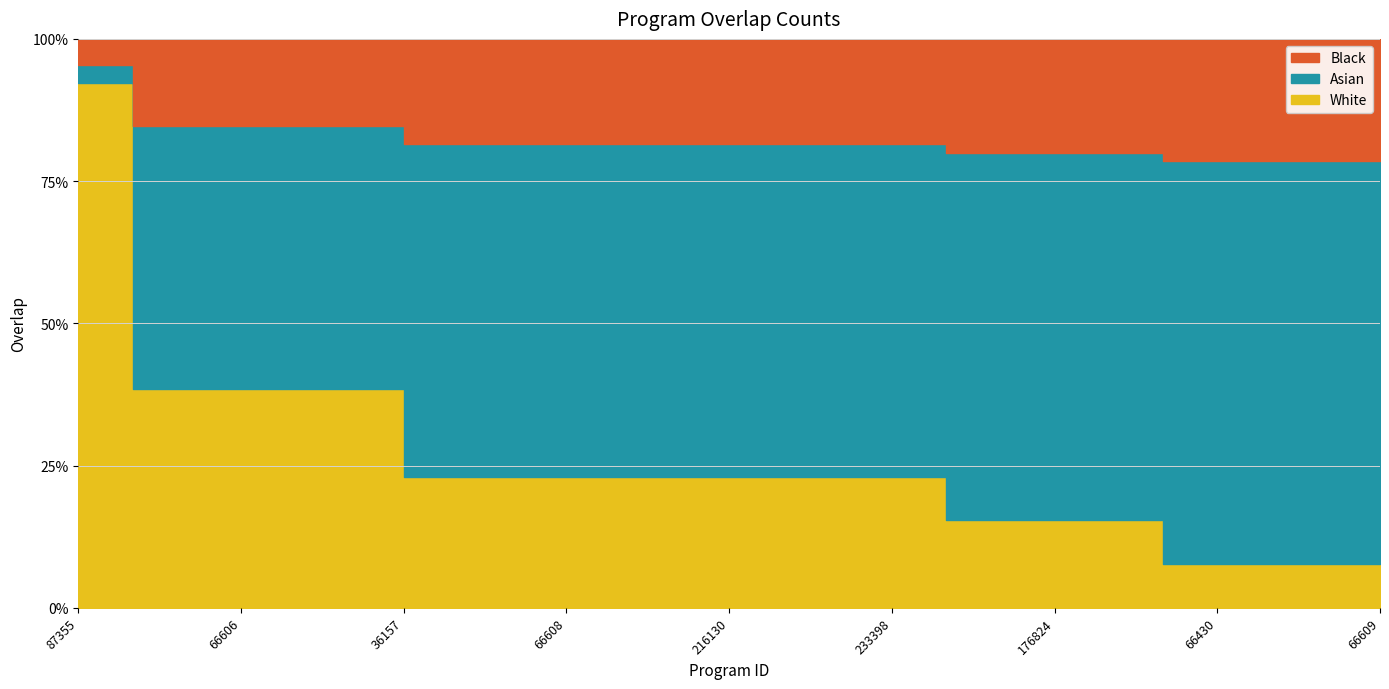

Does the chart display data point markers on the line(s)?

No